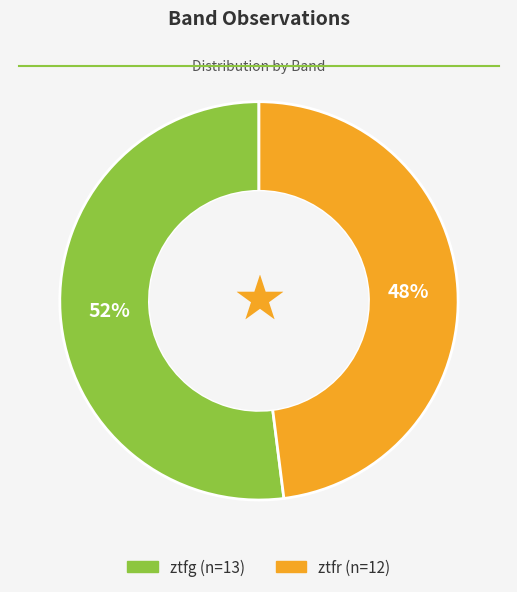

Is it true that ztfg is 43% of the pie?

False